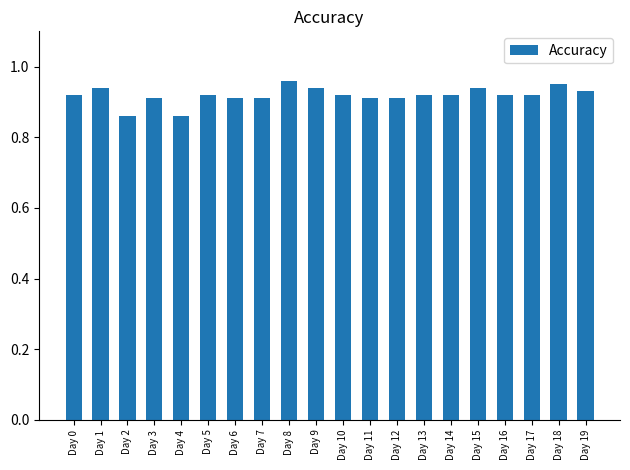

How many values are between 0 and 1?

20